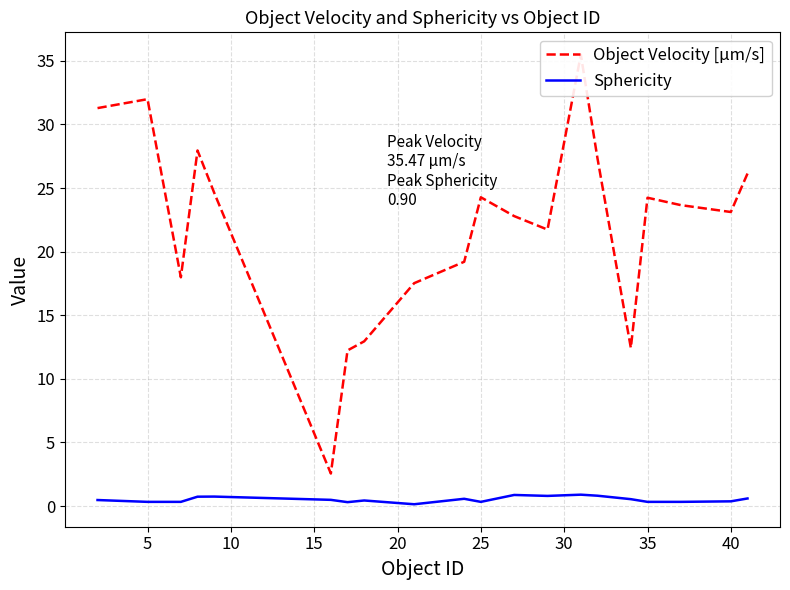

Rank the series by their maximum value, from highest to lowest.

Object Velocity [µm/s], Sphericity